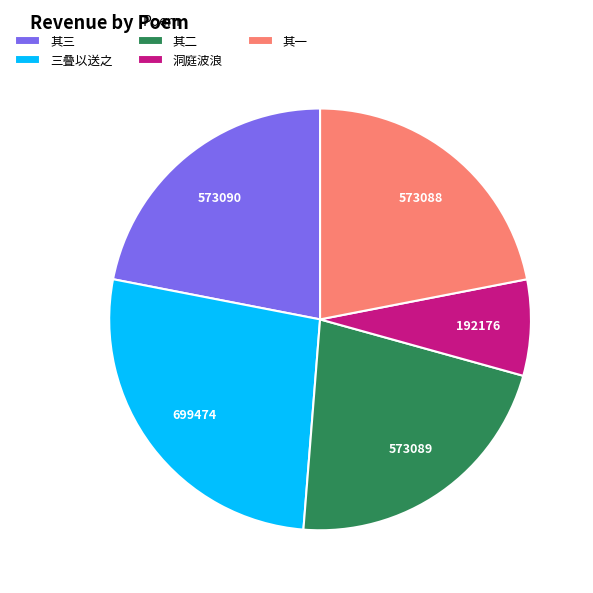

What is the largest slice in the pie chart?

三叠以送之